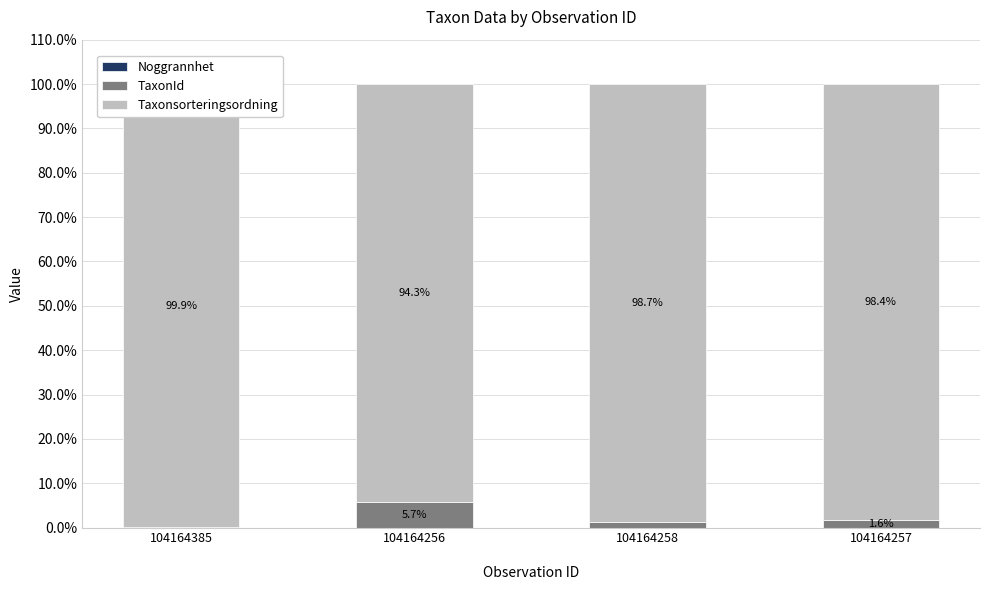

How many data points does each series have?

4